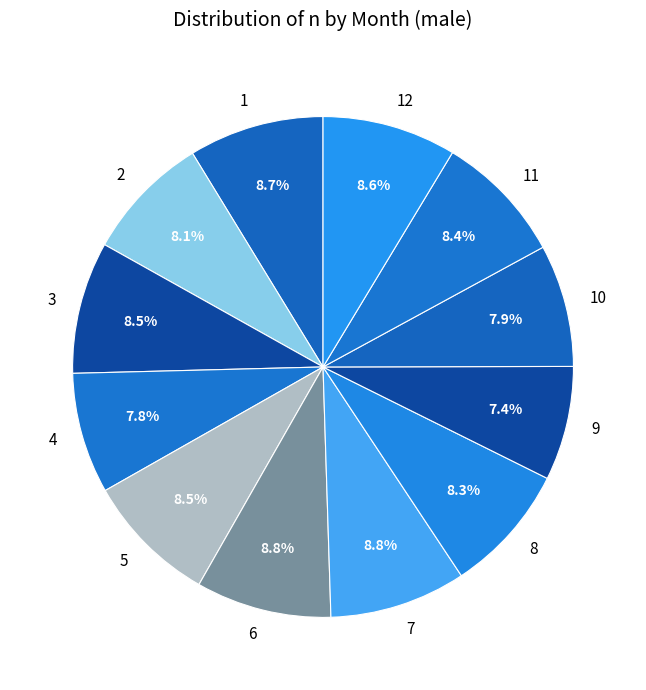

Is 4 the majority of the pie?

No